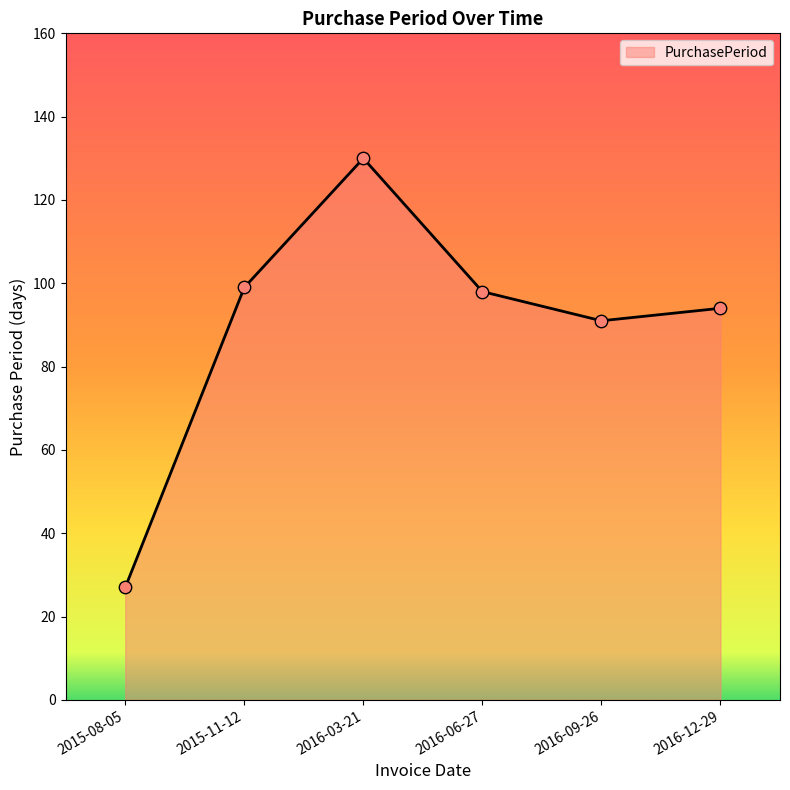

Approximately how many times larger is the value at 2016-03-21 compared to 2016-12-29?

1.4